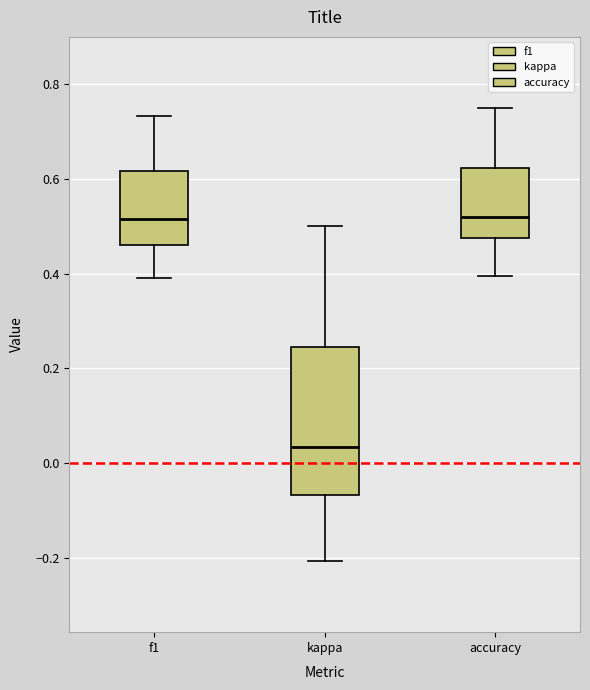

Comparing the boxes themselves (not the whiskers), which one is the tallest?

kappa